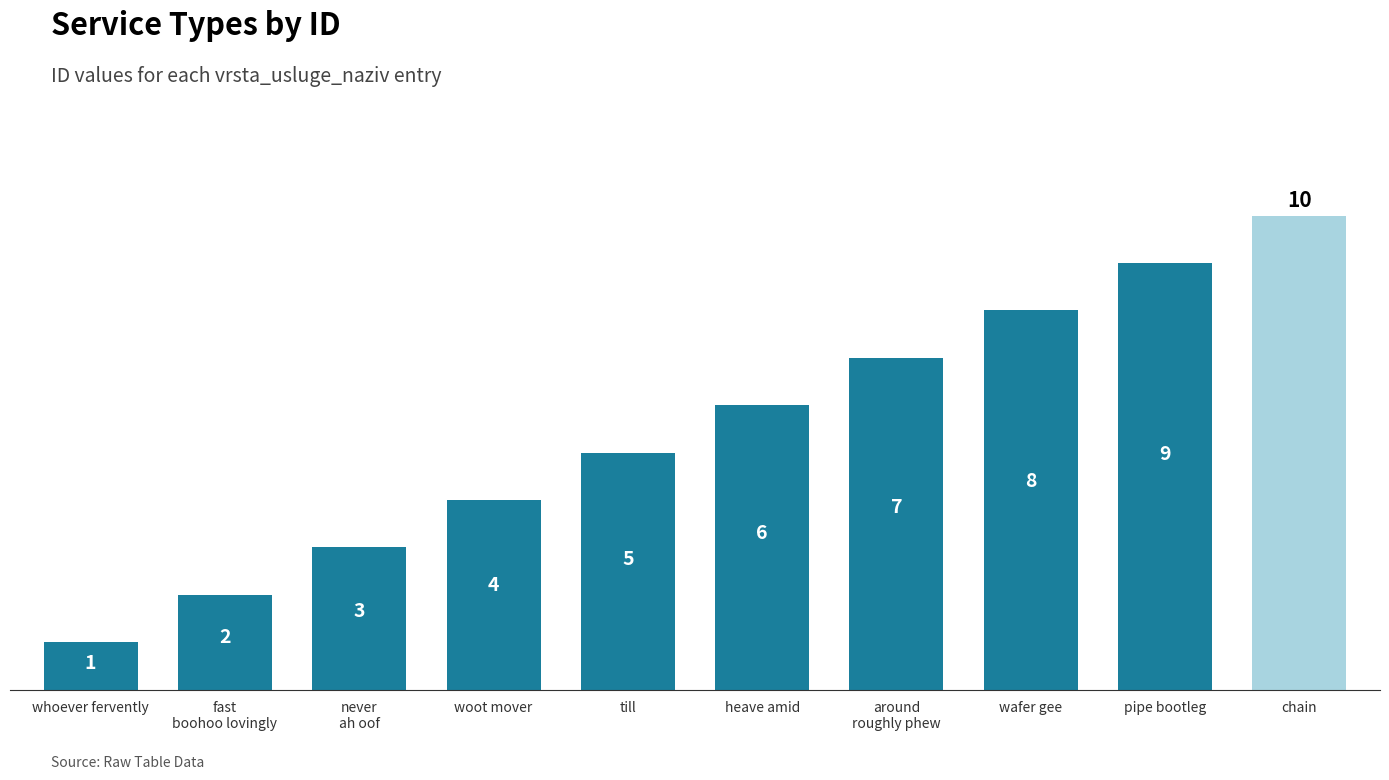

How many series are shown in this chart?

1